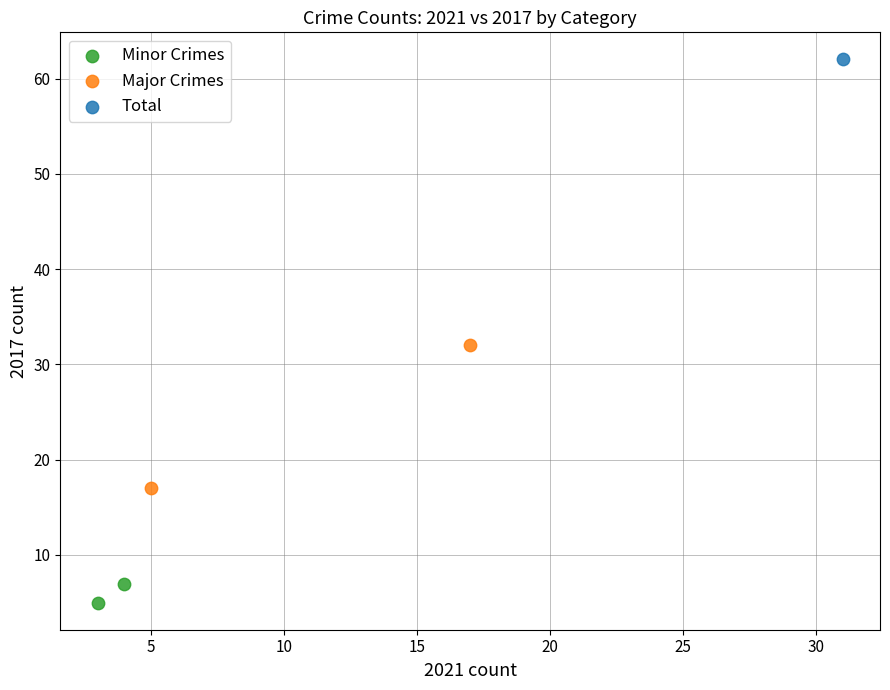

What are all the series names shown in the legend?

Minor Crimes, Major Crimes, Total